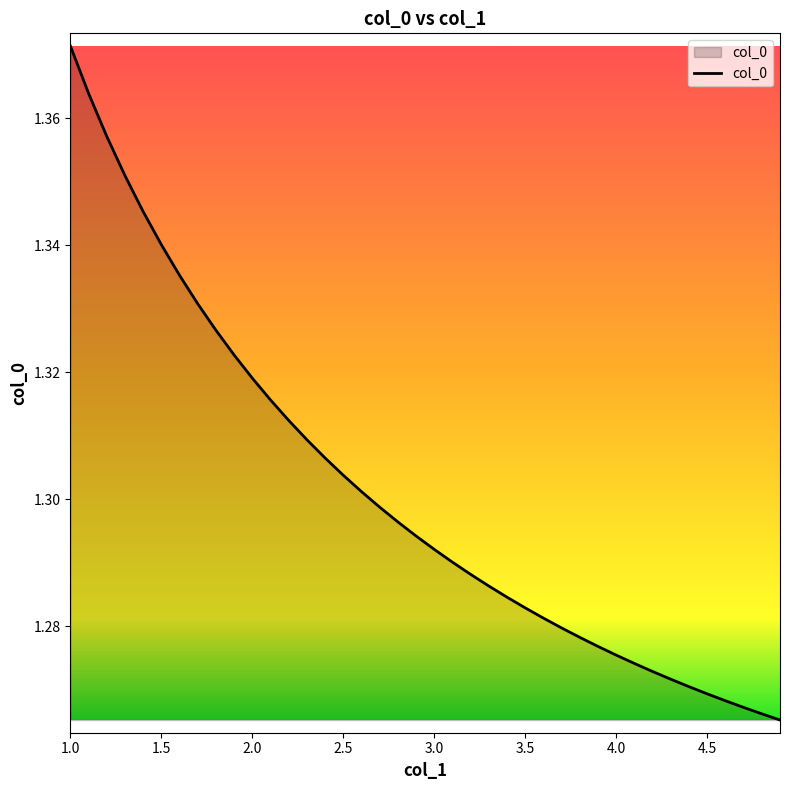

Is this an area chart (filled region under the line)?

Yes